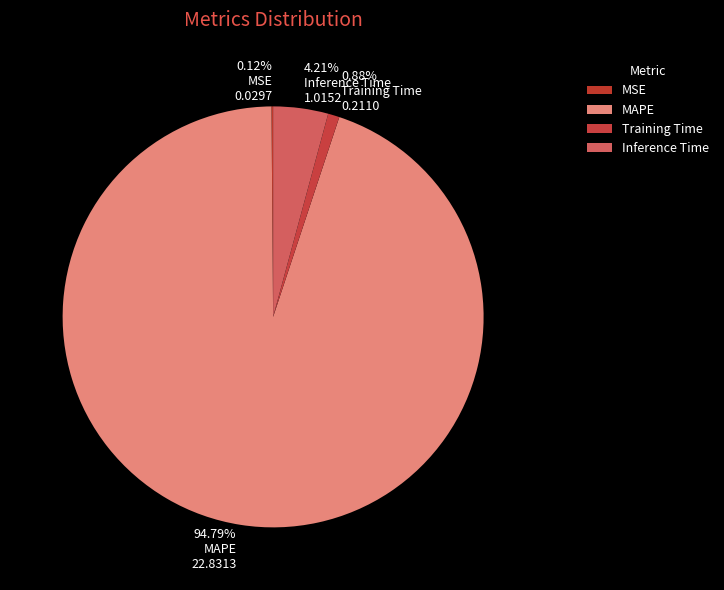

Which has a higher value, 4.21% Inference Time 1.0152 or 94.79% MAPE 22.8313?

94.79% MAPE 22.8313